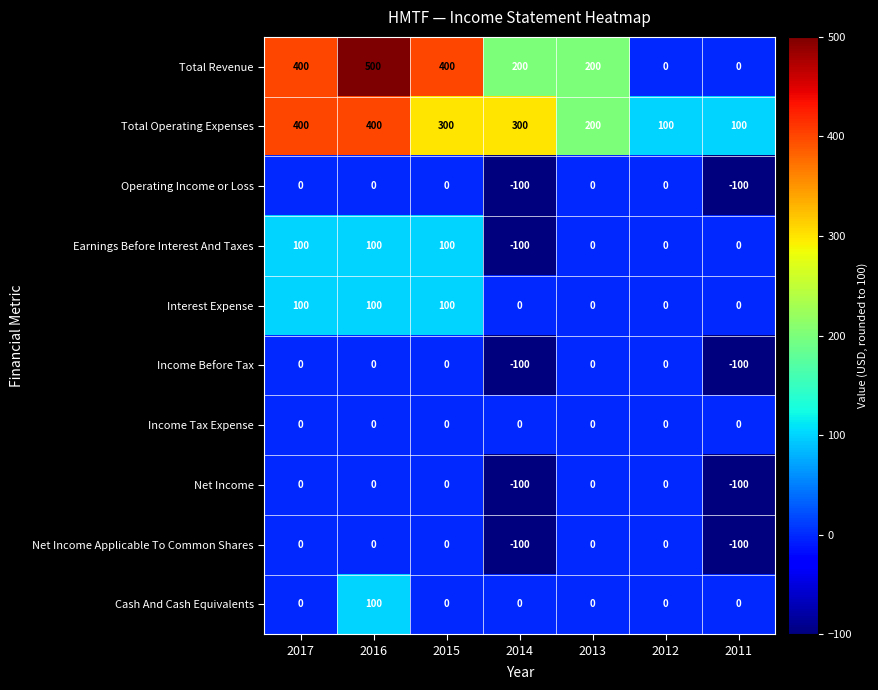

Which series changed the most between 2013 and 2012?

Total Revenue